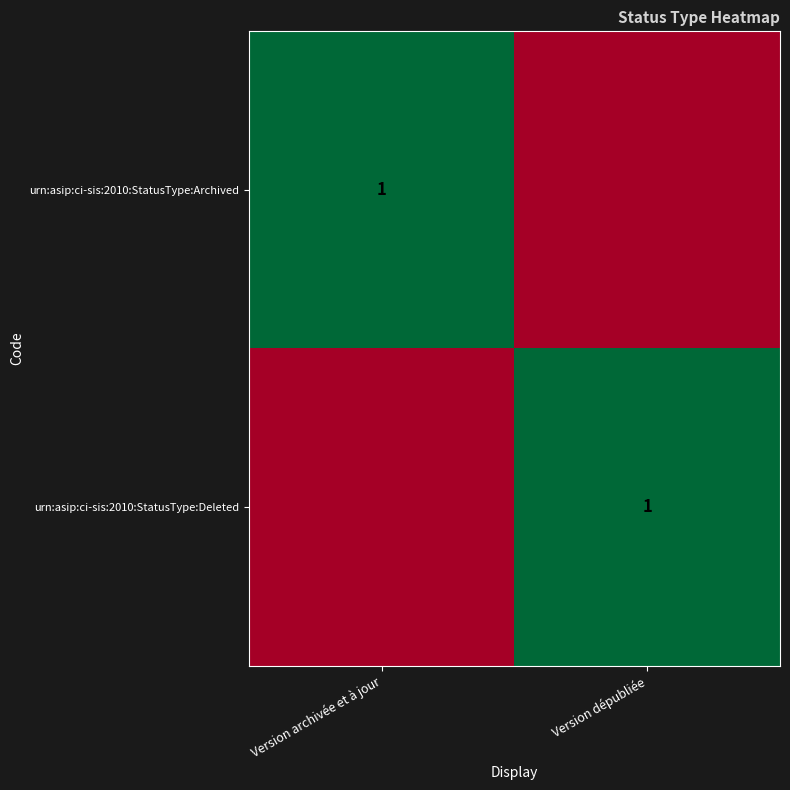

The value of urn:asip:ci-sis:2010:StatusType:Deleted at Version dépubliée is 1. True or false?

True